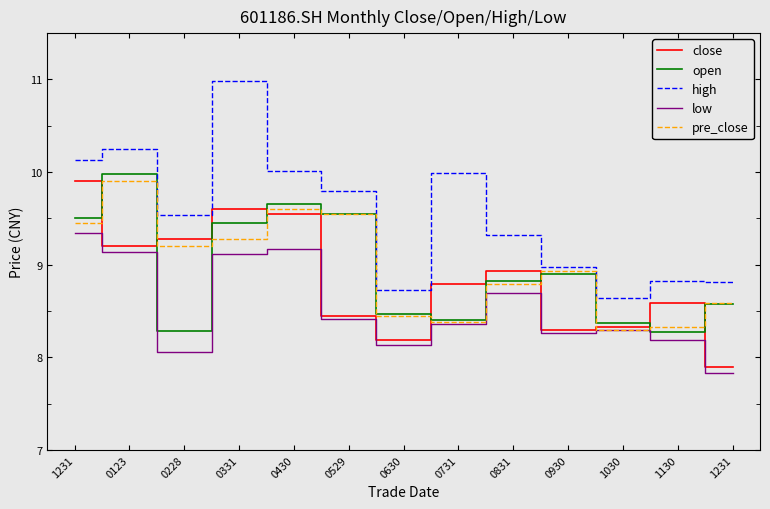

What is the sum of all pre_close values?

116.7